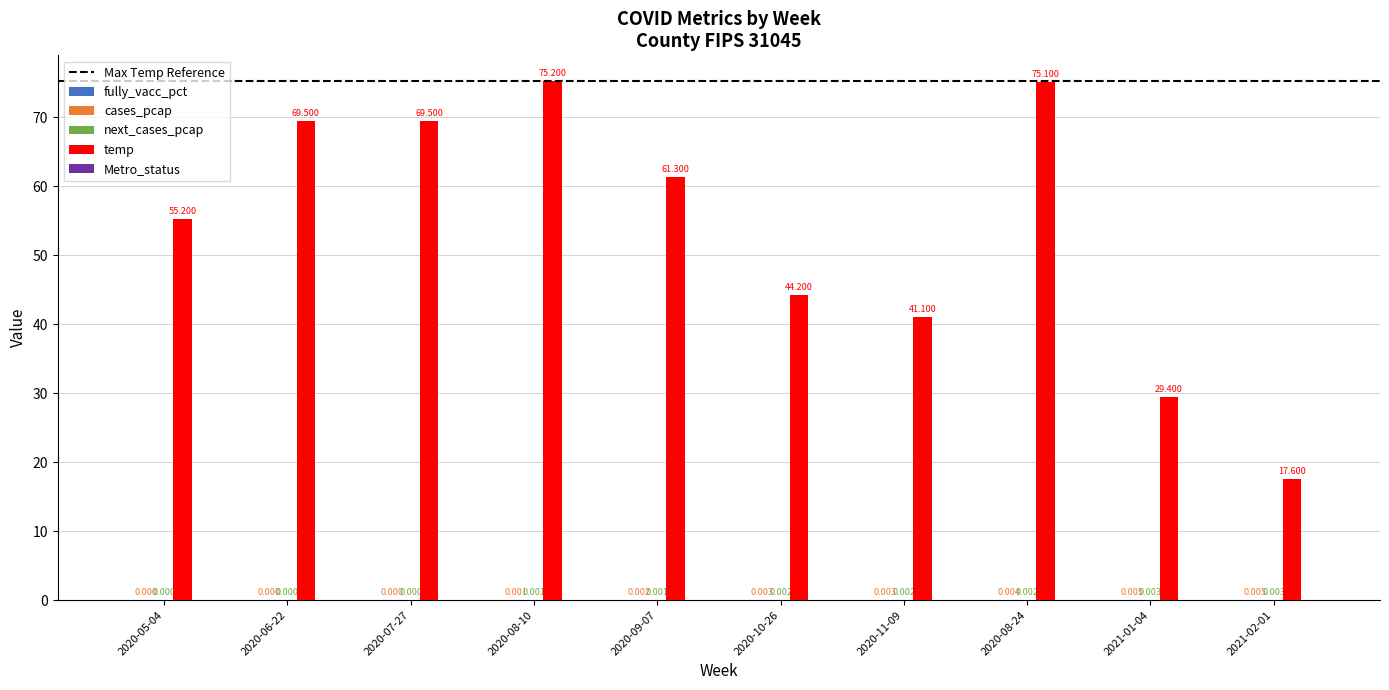

Where is temp nearest to the value 46?

2020-10-26